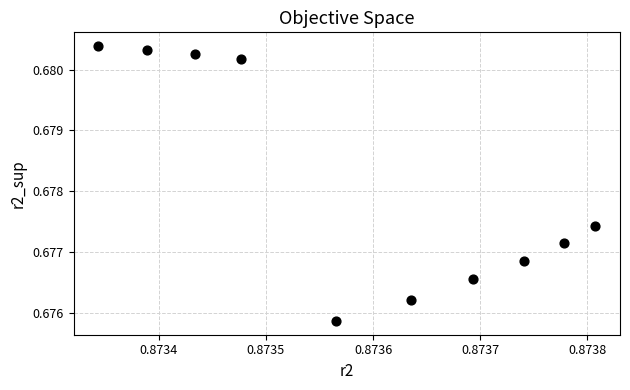

What is the average X value?

0.9